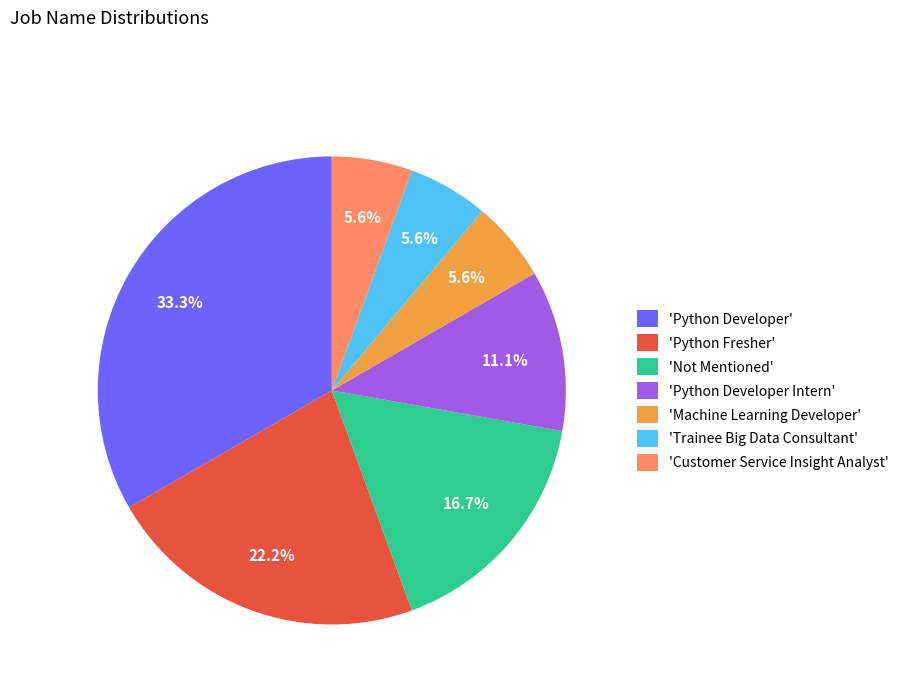

How much of the chart is everything except 'Not Mentioned'?

83.3%